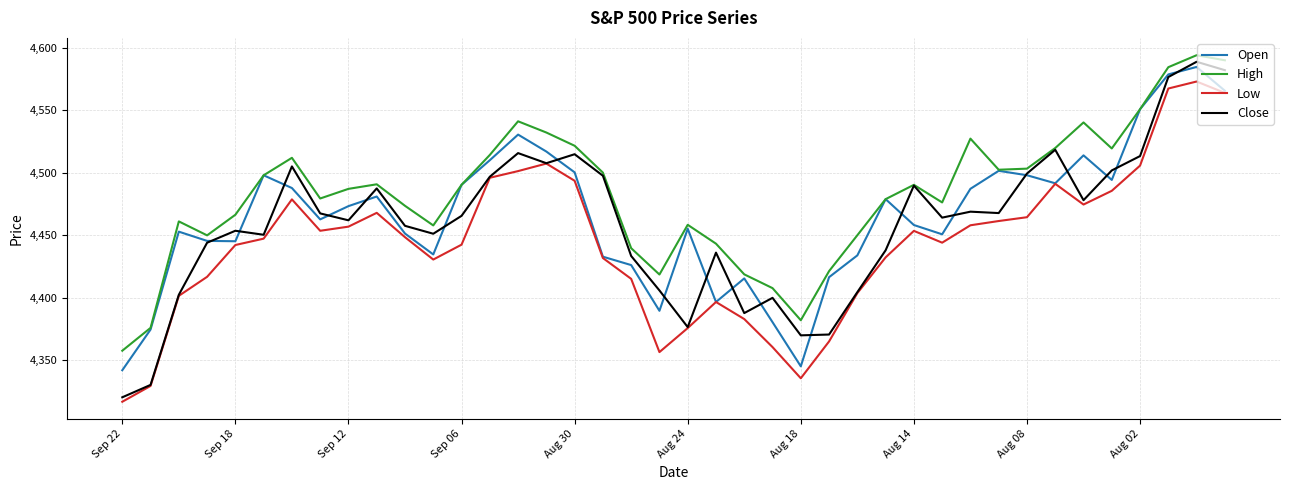

How many lines are shown in the chart?

4